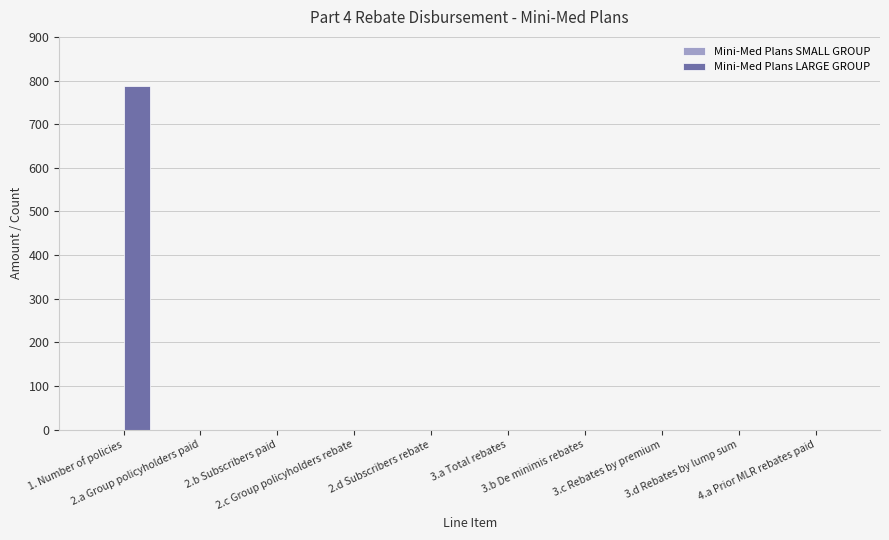

What is the maximum value shown in the chart?

787